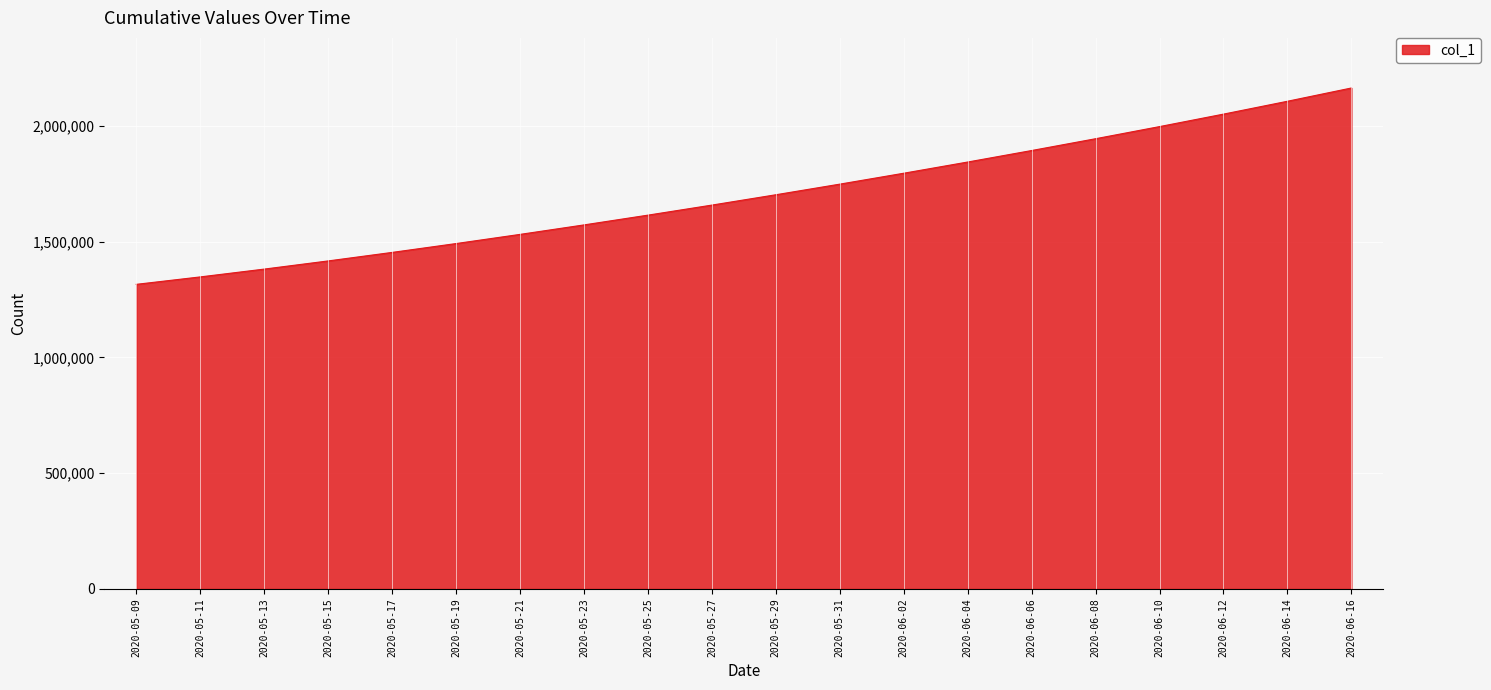

List the labels in order of value, largest first.

2020-06-16, 2020-06-14, 2020-06-12, 2020-06-10, 2020-06-08, 2020-06-06, 2020-06-04, 2020-06-02, 2020-05-31, 2020-05-29, 2020-05-27, 2020-05-25, 2020-05-23, 2020-05-21, 2020-05-19, 2020-05-17, 2020-05-15, 2020-05-13, 2020-05-11, 2020-05-09